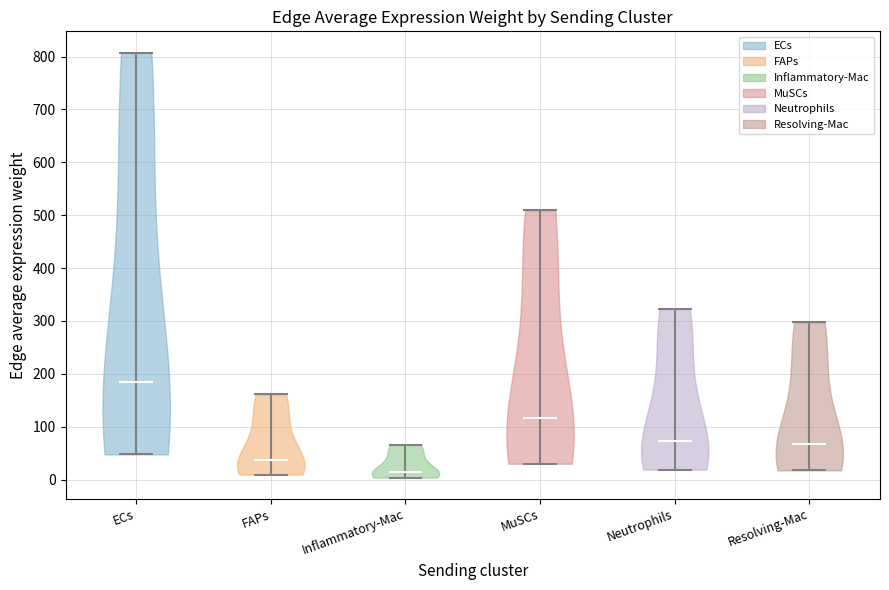

Which violin has the lowest median line?

Inflammatory-Mac